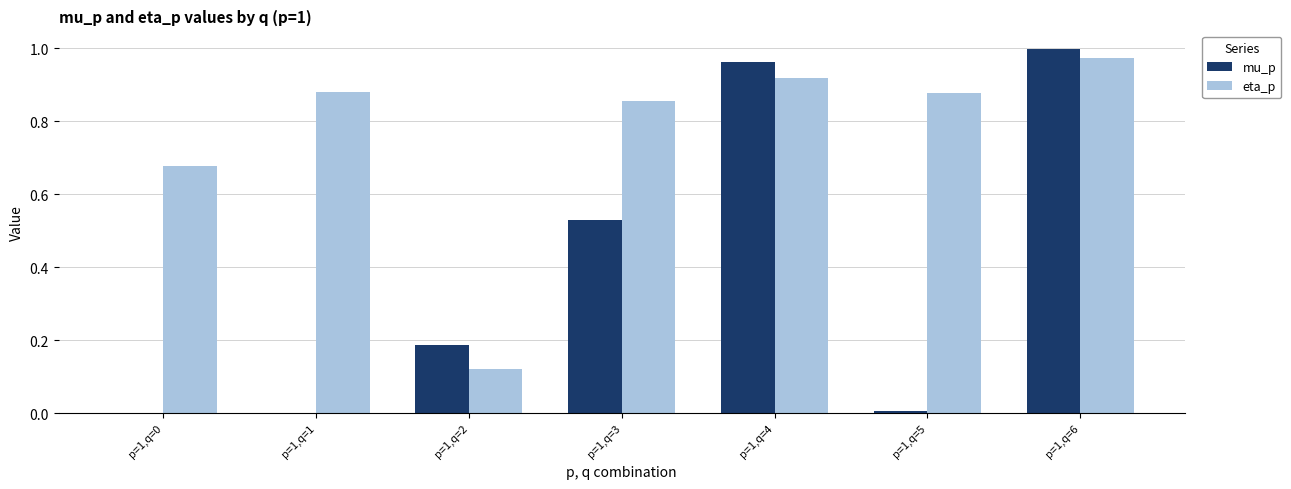

Between p=1,q=3 and p=1,q=4, which series saw the biggest shift?

mu_p